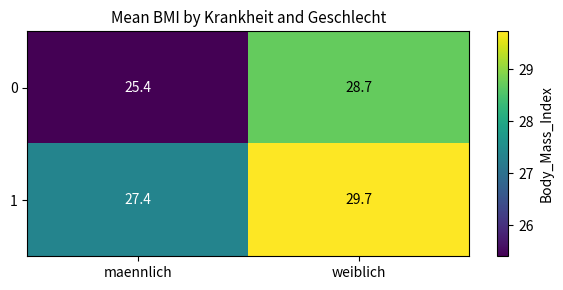

Count the number of categories in the chart.

2